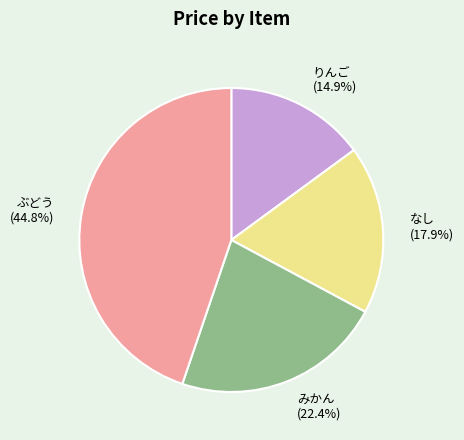

How many segments does this pie chart have?

4